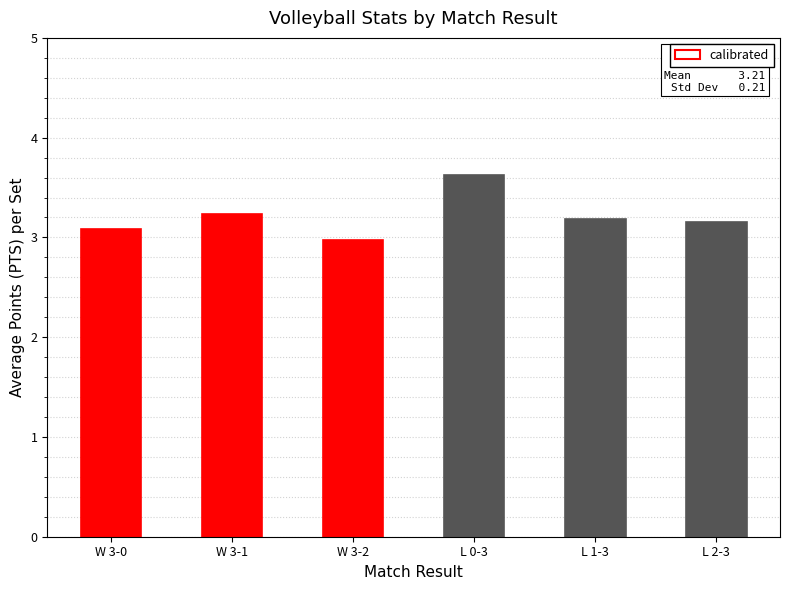

What position from the left is L 0-3?

4